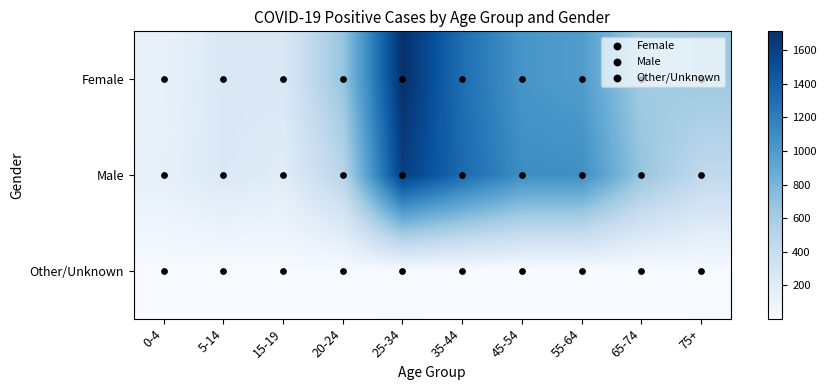

At how many categories does at least one series exceed 1640?

1